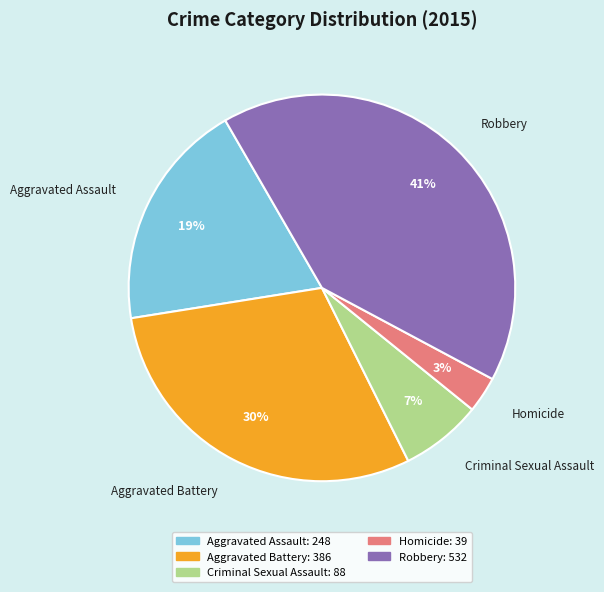

What percentage is the Robbery slice, to the nearest percent?

41%